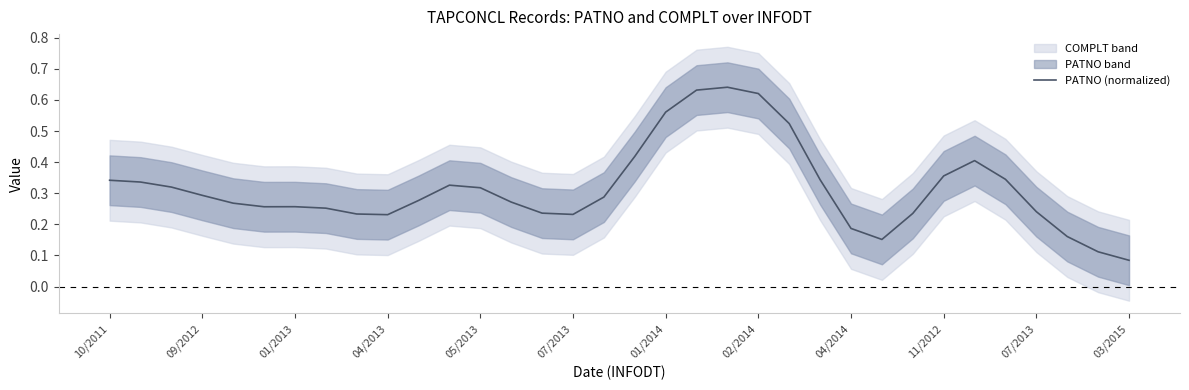

Is this an area chart (filled region under the line)?

No